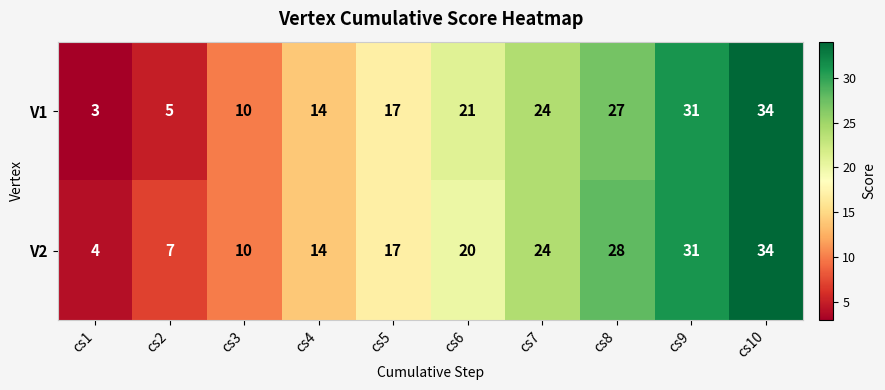

Which series changed the most between cs2 and cs7?

V1